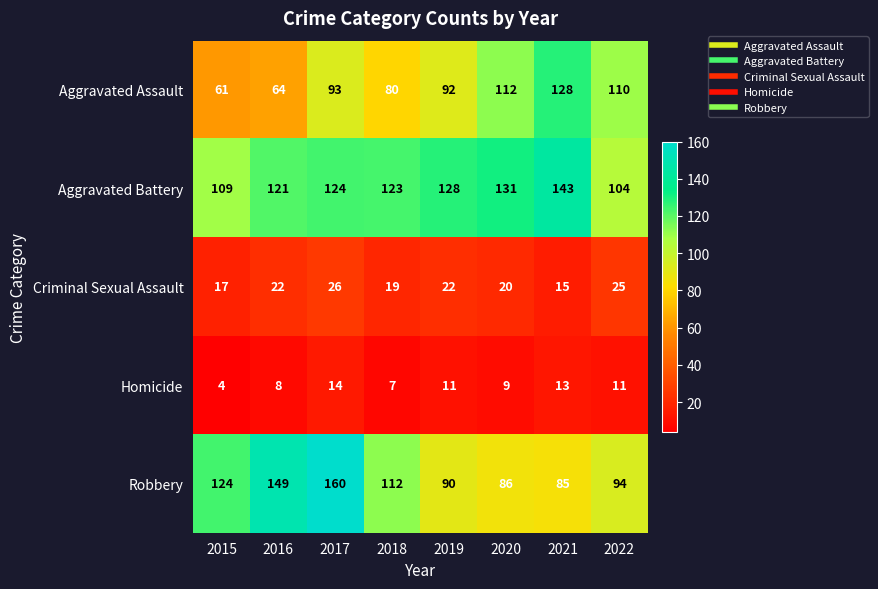

Which series changed the most between 2015 and 2021?

Aggravated Assault